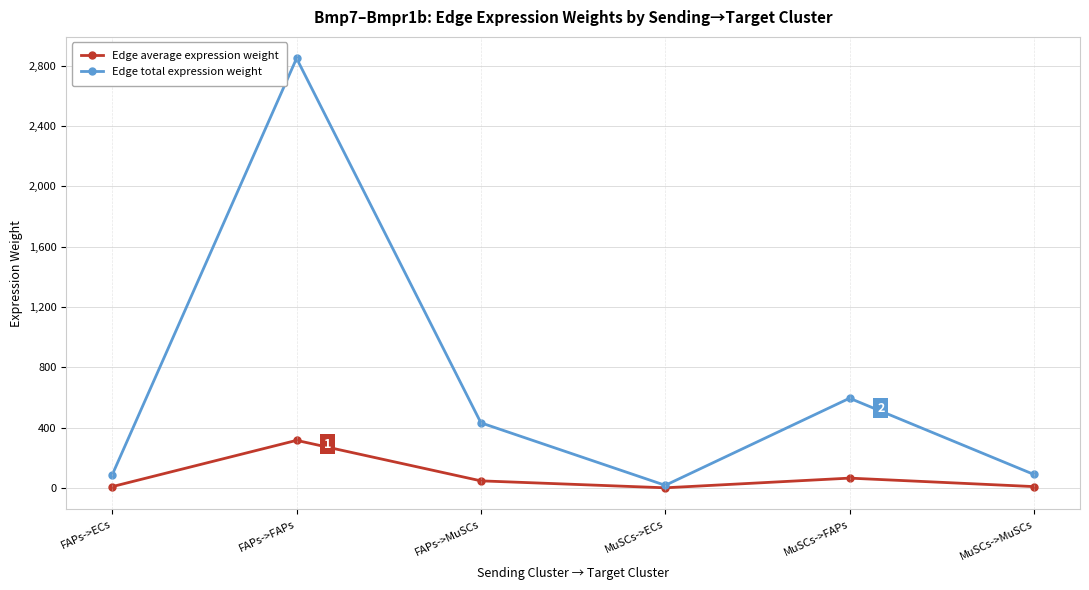

List the series in order of their peak value, highest first.

Edge total expression weight, Edge average expression weight